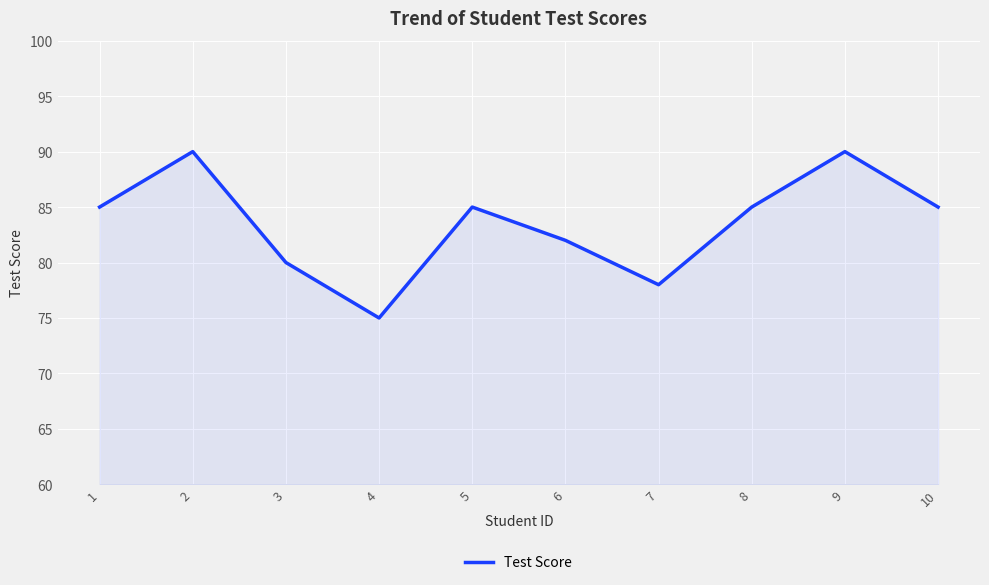

What value does the data have at 1, to the nearest 5?

85